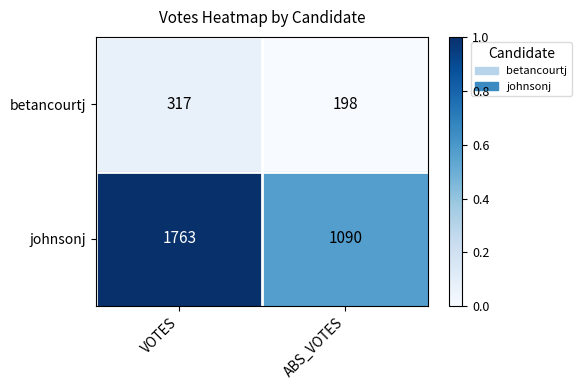

At which category is the sum across all series the highest?

VOTES